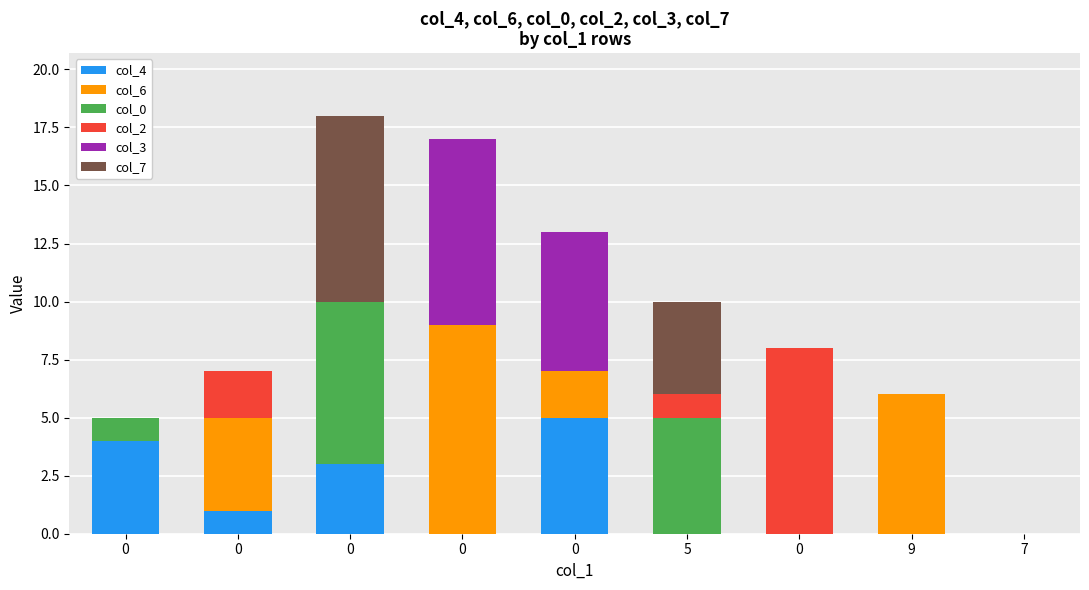

Count the number of categories in the chart.

9